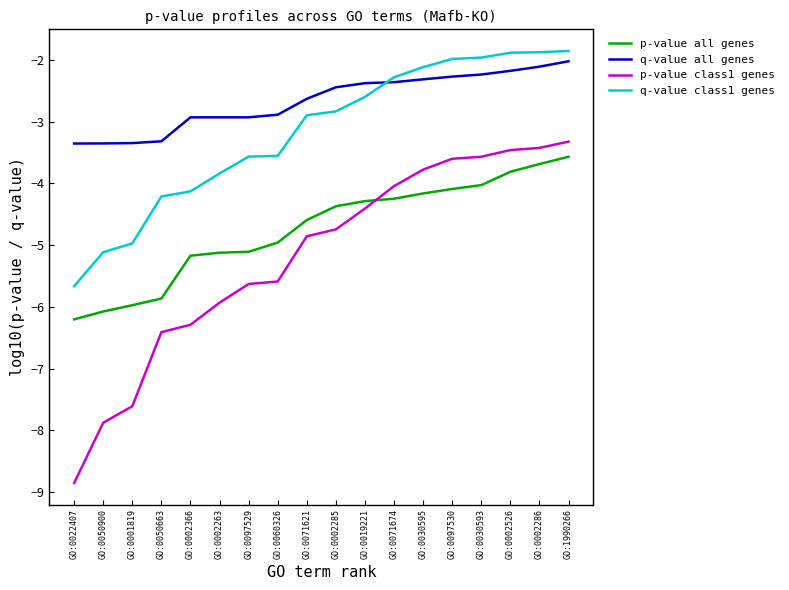

What is the maximum value for q-value class1 genes?

-1.9